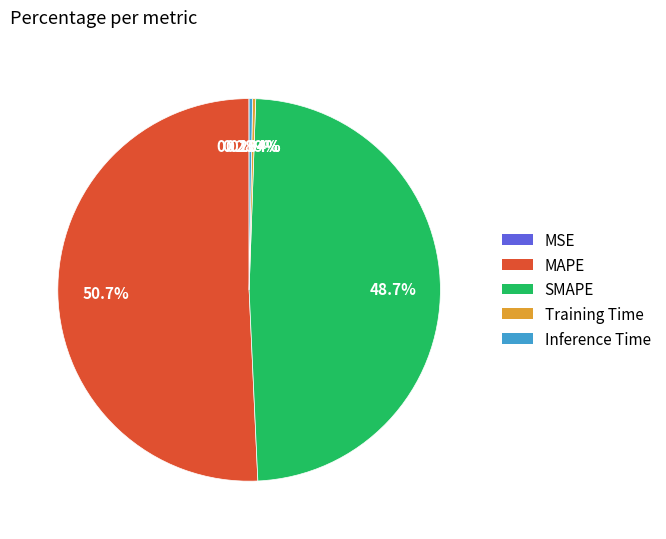

To the nearest percent, what is the average slice percentage?

20%